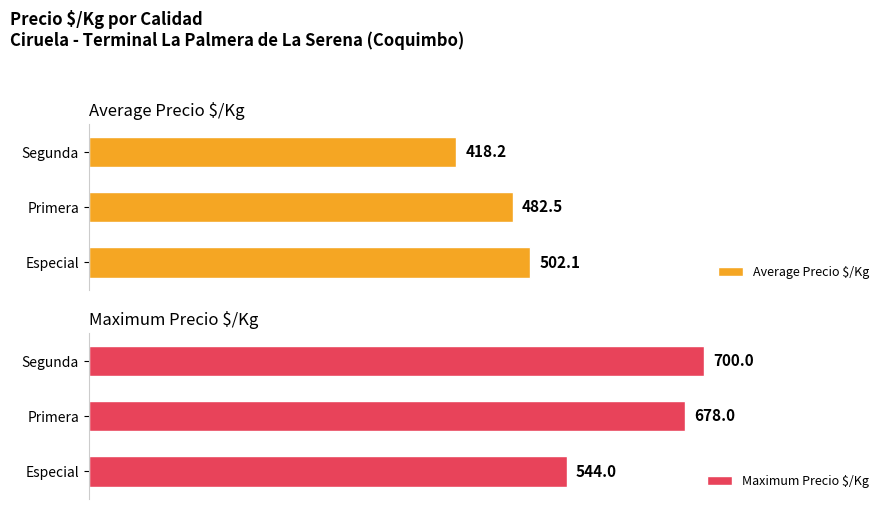

How many distinct data groups are displayed?

2